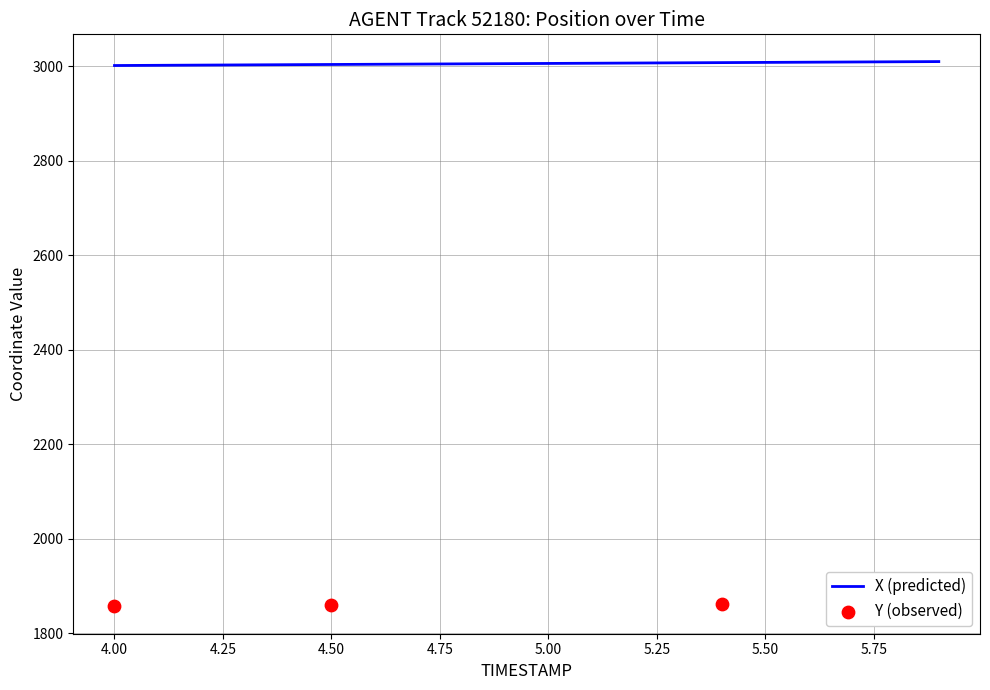

Which has a higher value, 5.2 or 4.7?

5.2